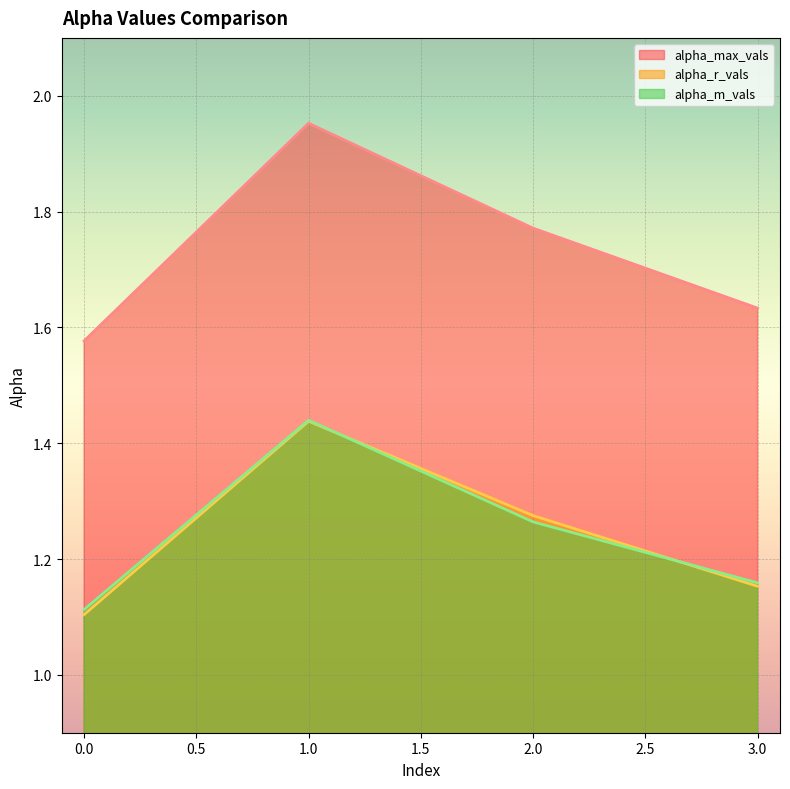

Rank the series at 2.0 from lowest to highest value.

alpha_m_vals, alpha_r_vals, alpha_max_vals